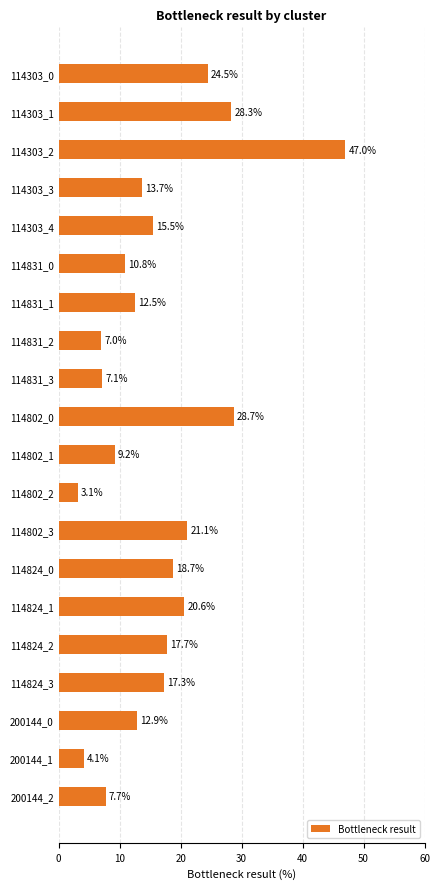

What is the average value?

16.4